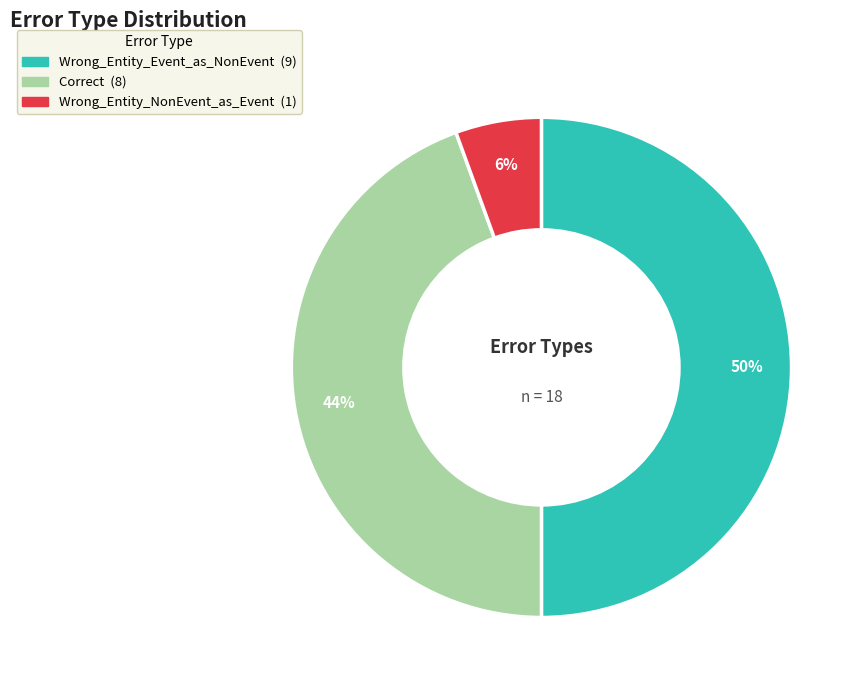

What percentage is the Wrong_Entity_NonEvent_as_Event slice, to the nearest percent?

6%